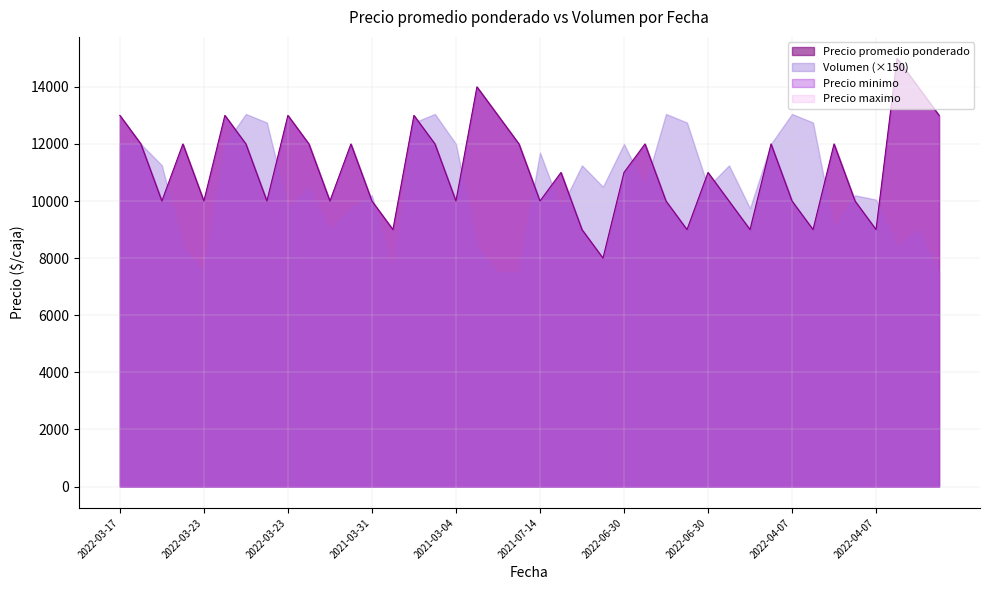

The Precio minimo series shows 9808 at 2022-02-09. True or false?

False